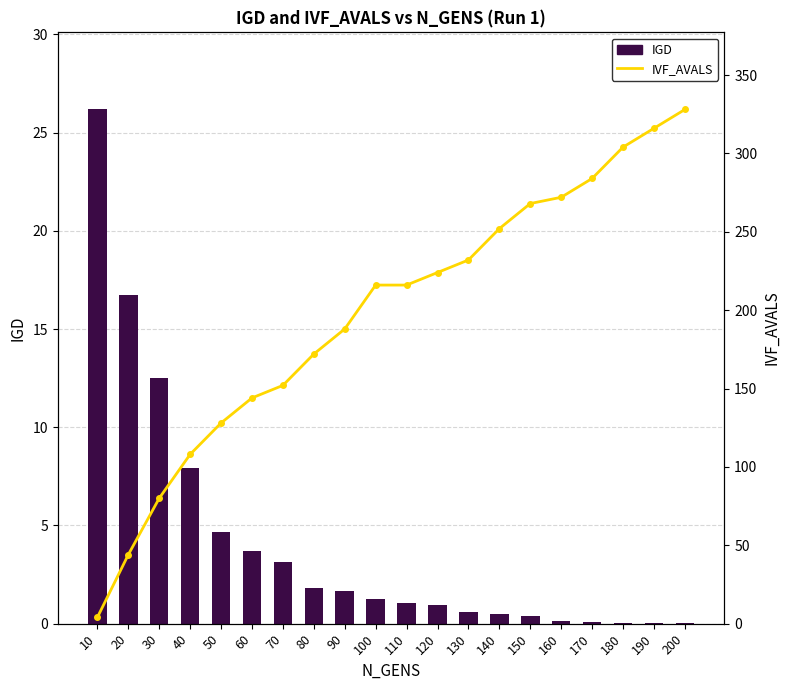

The value of IVF_AVALS at 90 is 188.0. True or false?

True